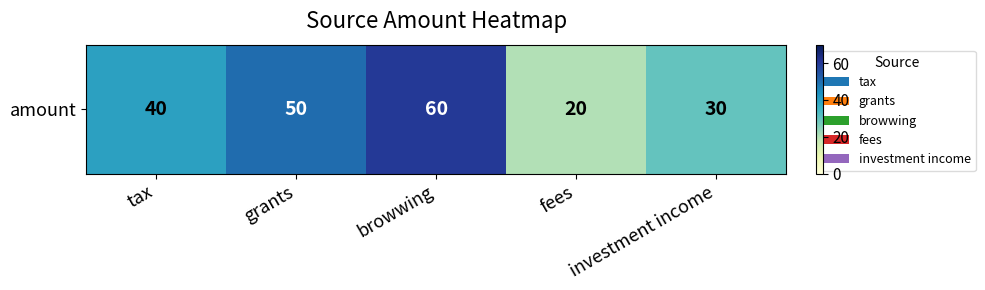

What is the smallest value displayed?

20